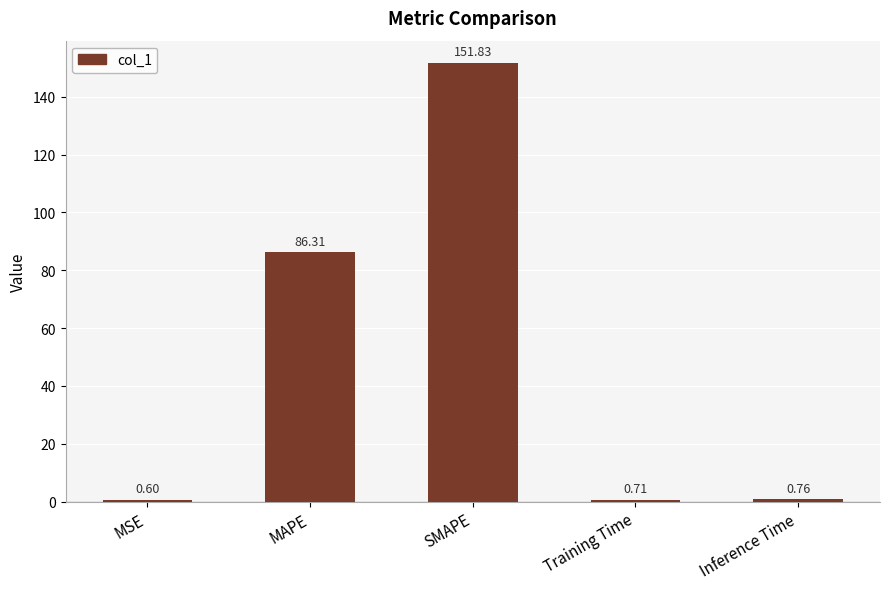

Rank the categories by value from lowest to highest.

MSE, Training Time, Inference Time, MAPE, SMAPE